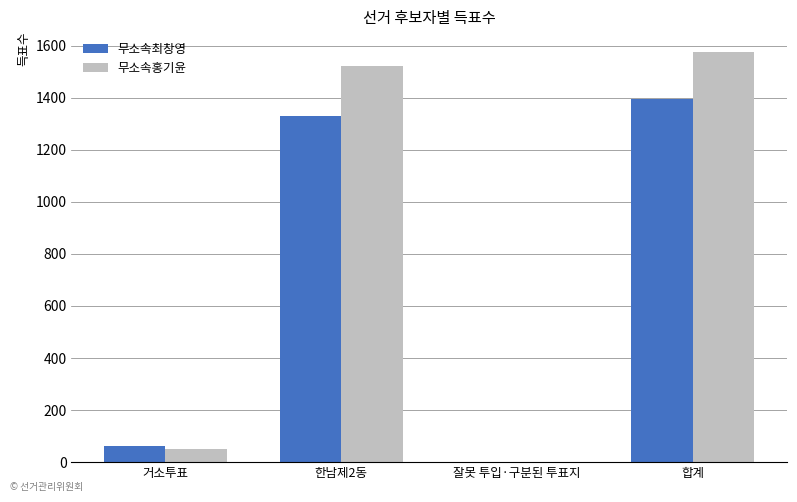

At which category is the sum across all series the highest?

합계